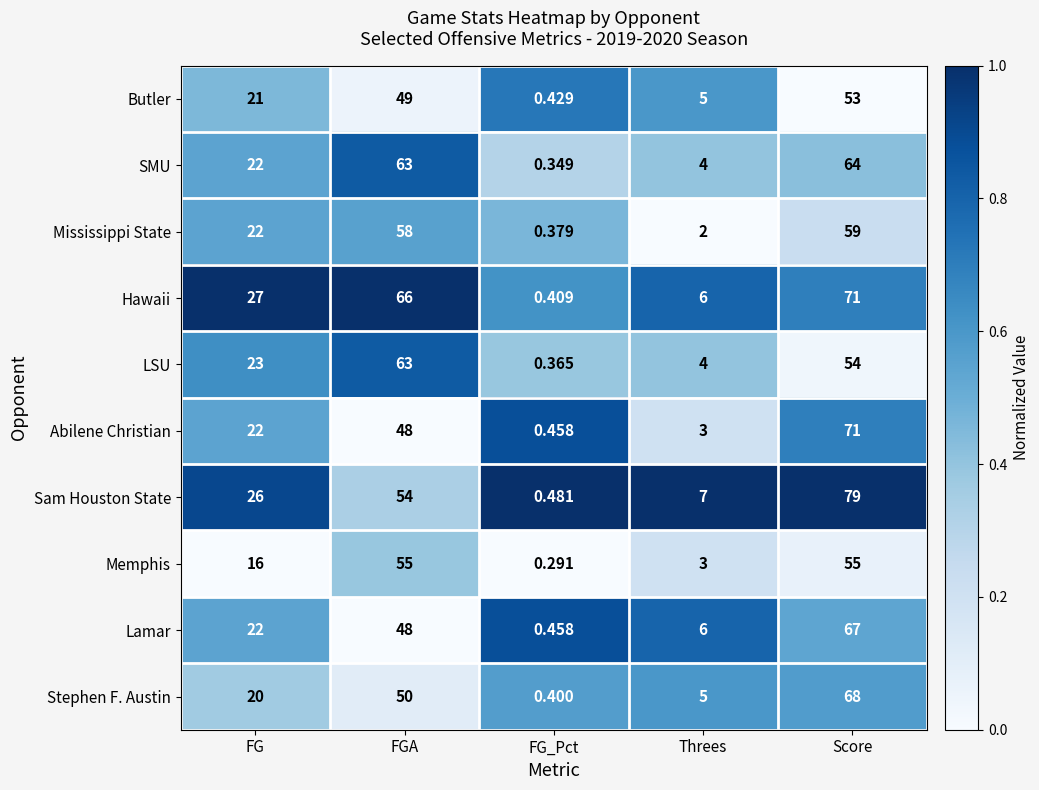

Is the value of Stephen F. Austin at Score greater than the value of Sam Houston State at FG_Pct?

Yes